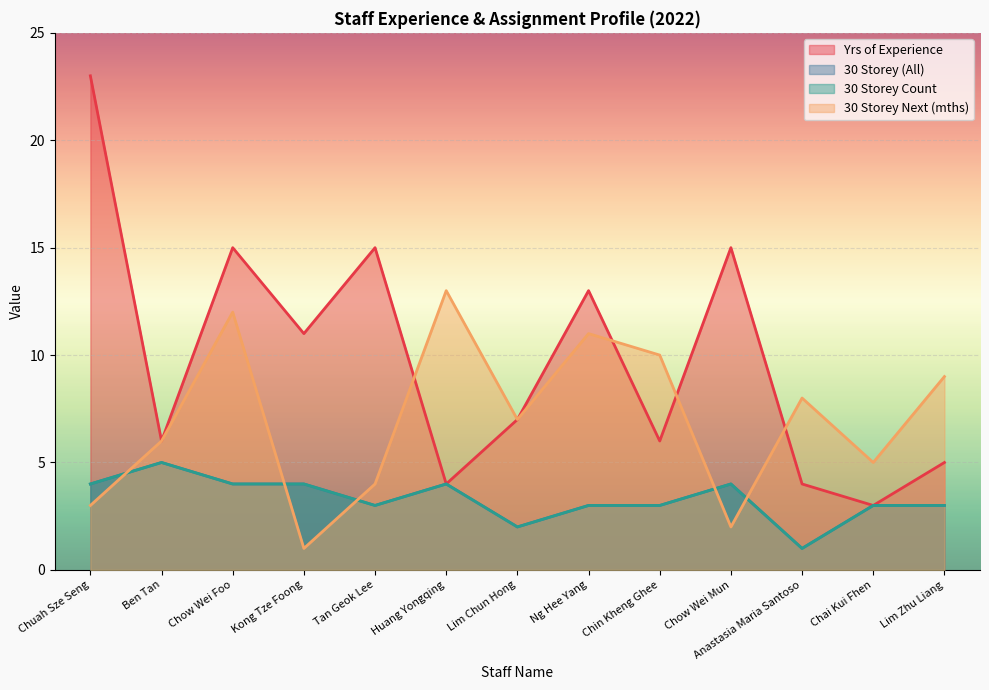

True or false: Yrs_of_Exp and 30storey_ct cross at least once.

False